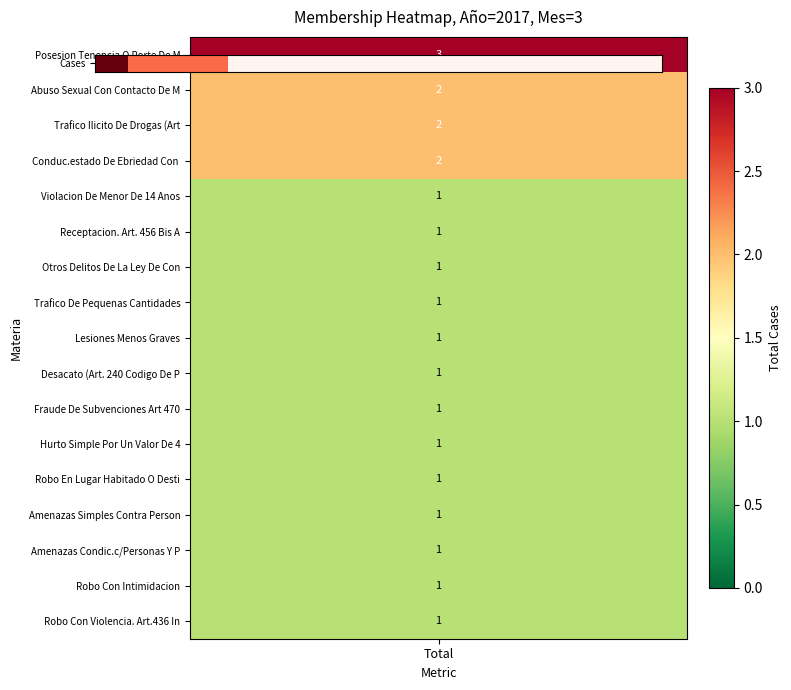

What is the difference between the maximum and second lowest values?

2